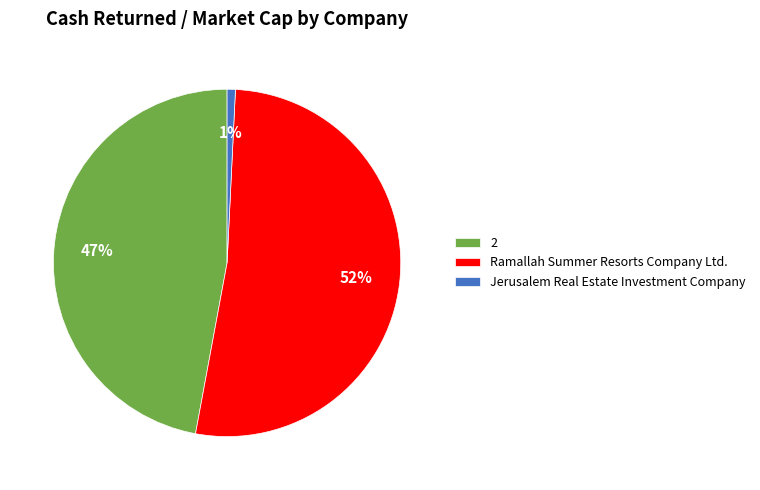

Which slice is the largest?

Ramallah Summer Resorts Company Ltd.